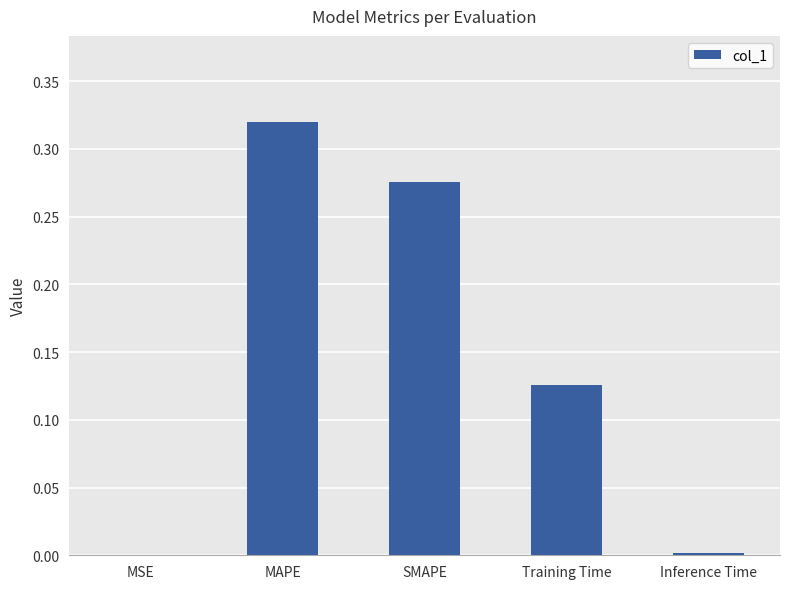

Is it true that the value at Inference Time is 0.0?

True